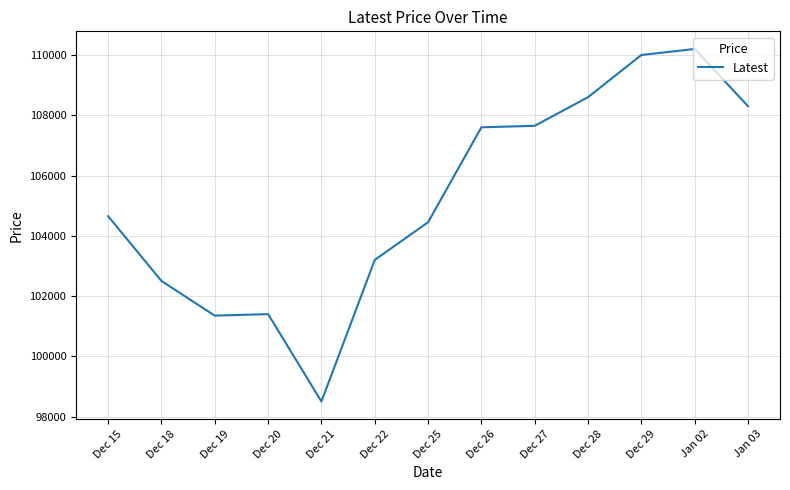

Which category has the lowest value across all series?

Dec 21